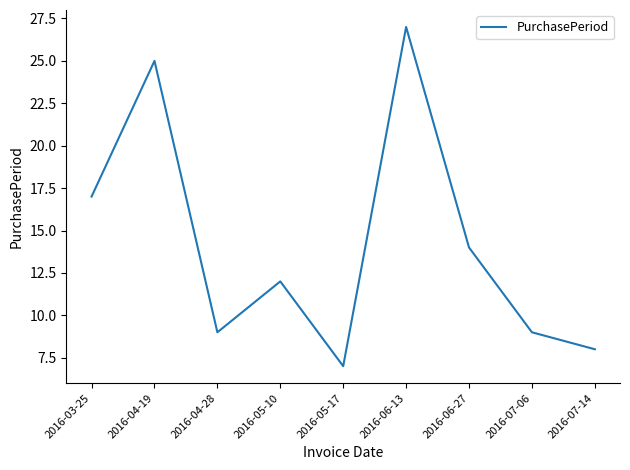

What is the change in value from 2016-03-25 to 2016-04-28?

-8